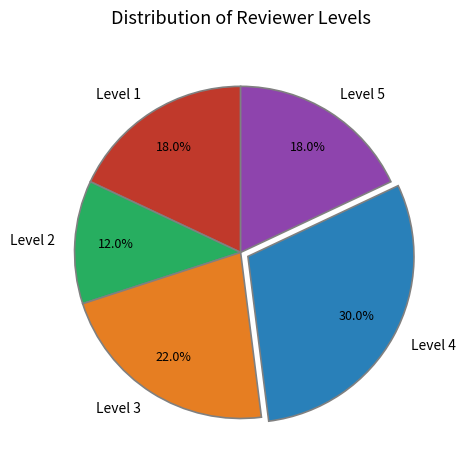

Is the sum of Level 2 and Level 5 greater than half?

No